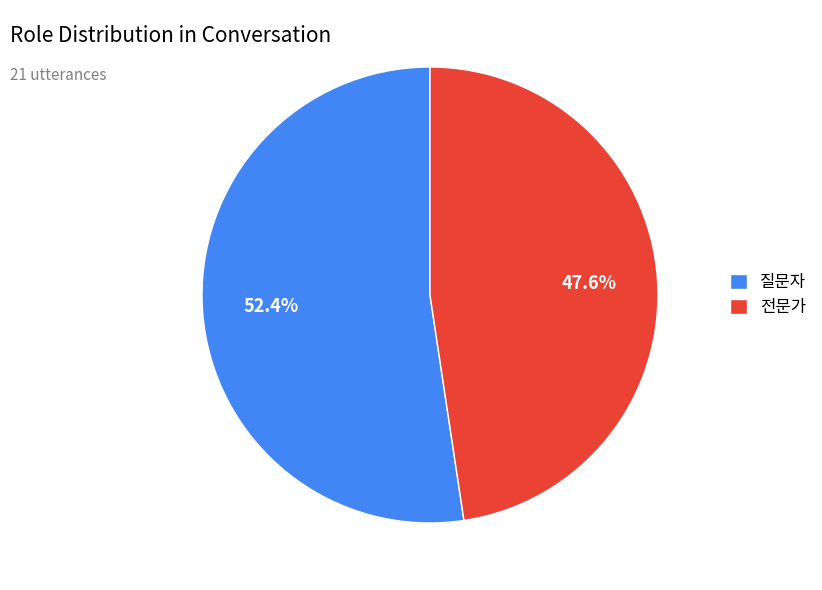

How many slices are in this pie chart?

2